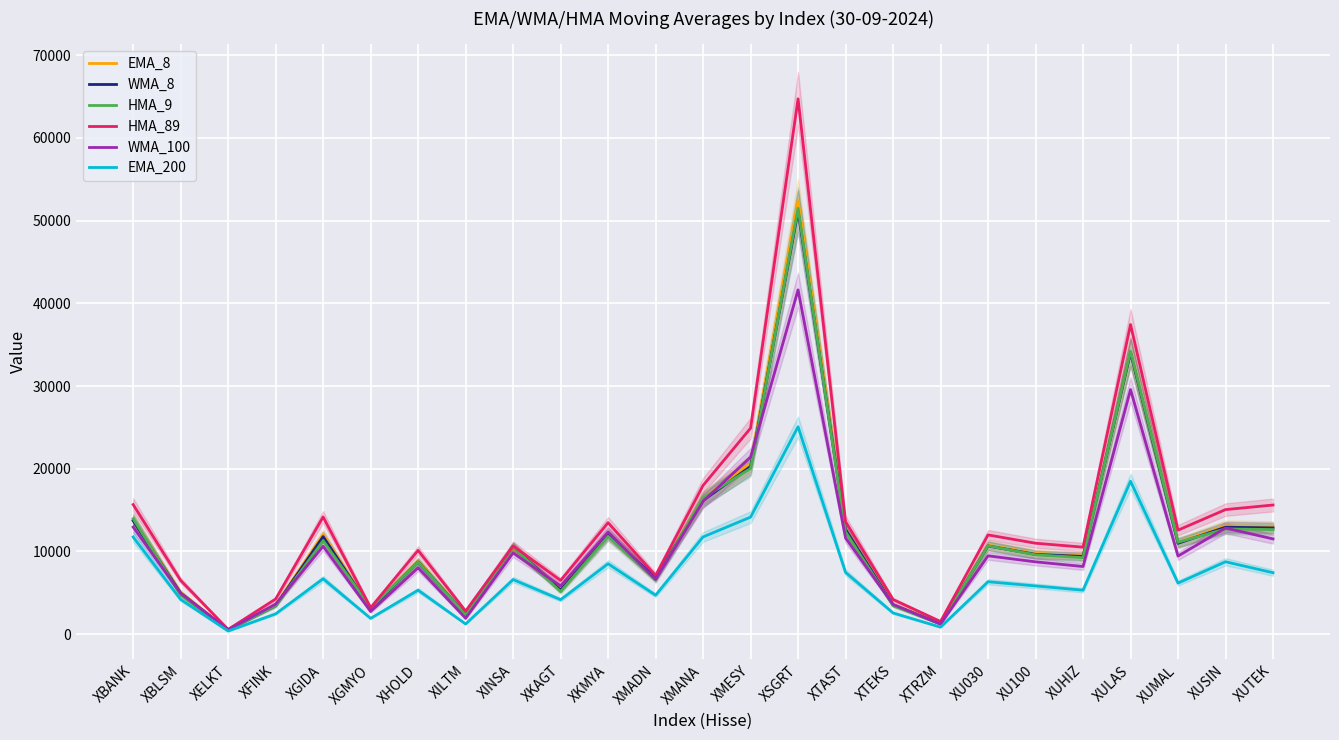

True or false: WMA_100 and EMA_200 cross at least once.

False